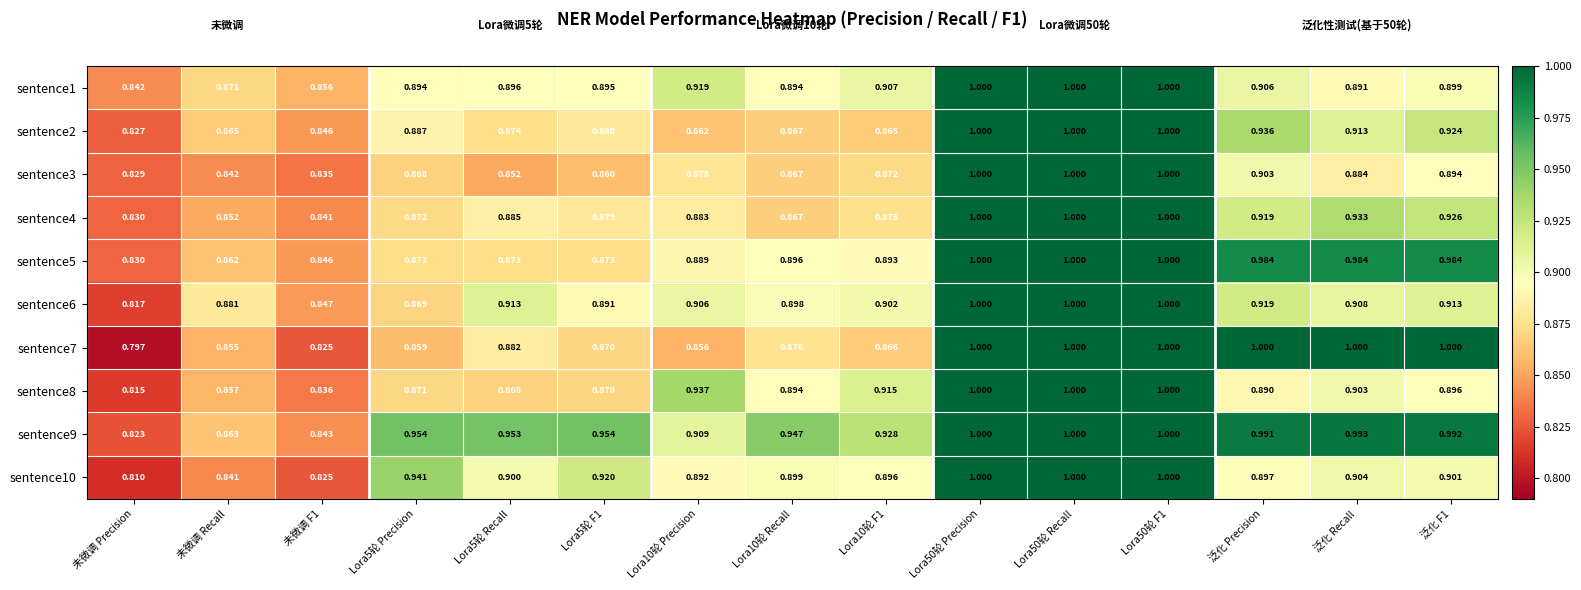

Which category has the lowest value in the sentence4 series?

未微调 Precision